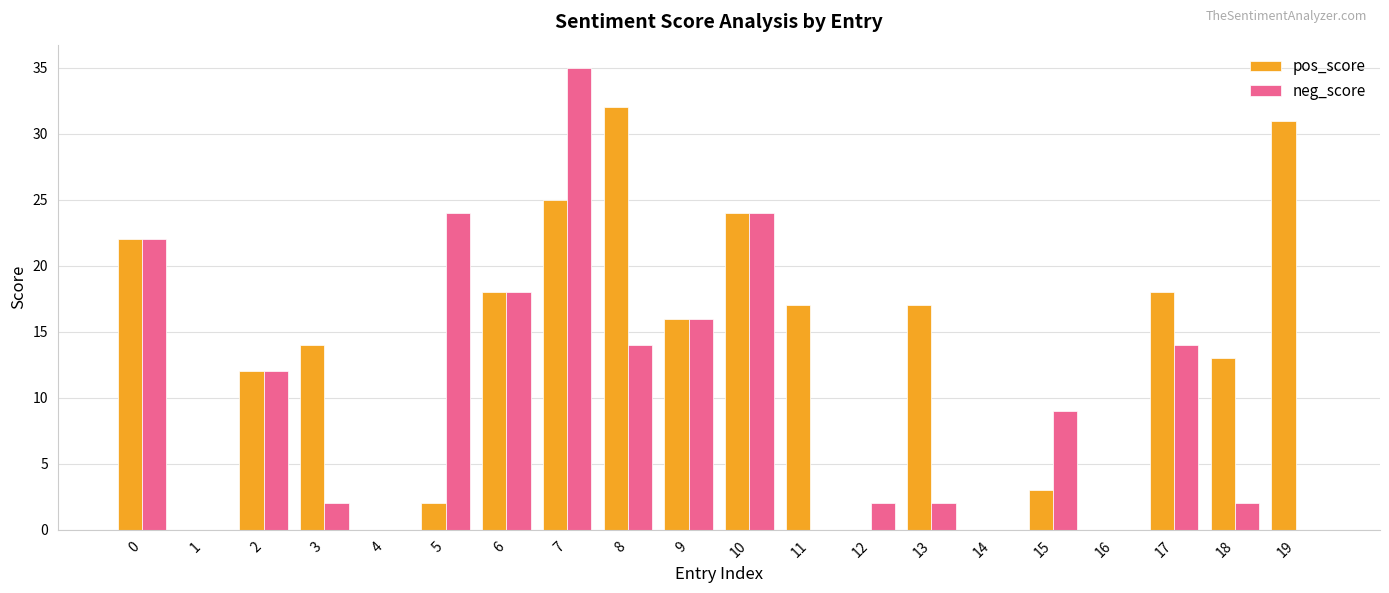

Is the value of neg_score at 3 greater than the value of pos_score at 19?

No